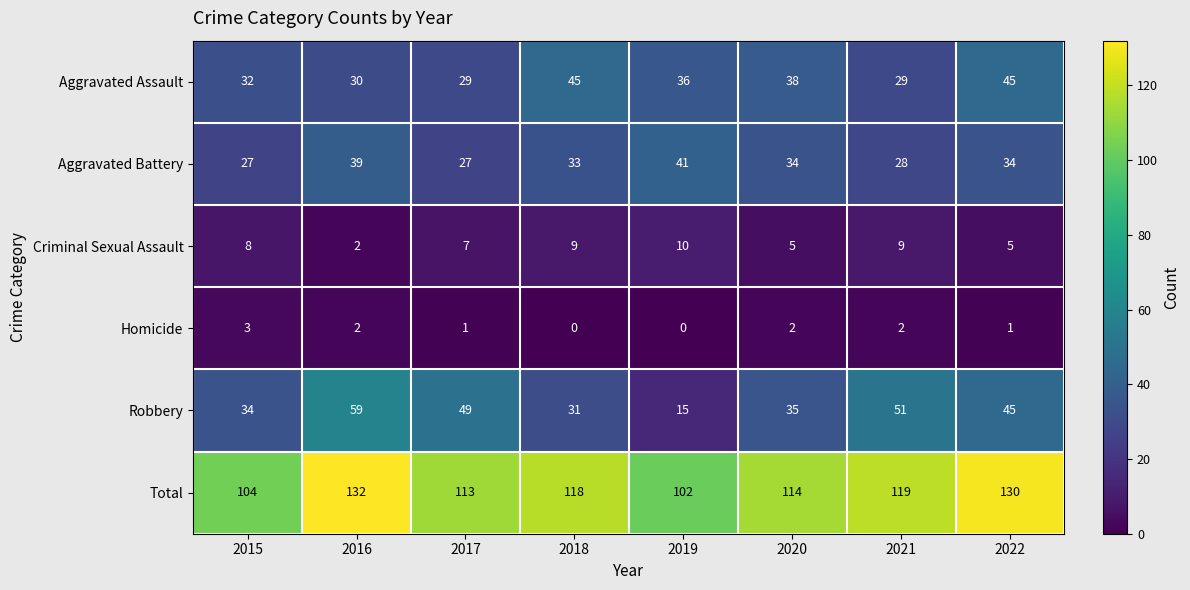

True or false: Criminal Sexual Assault has a value of 7 at 2017.

True